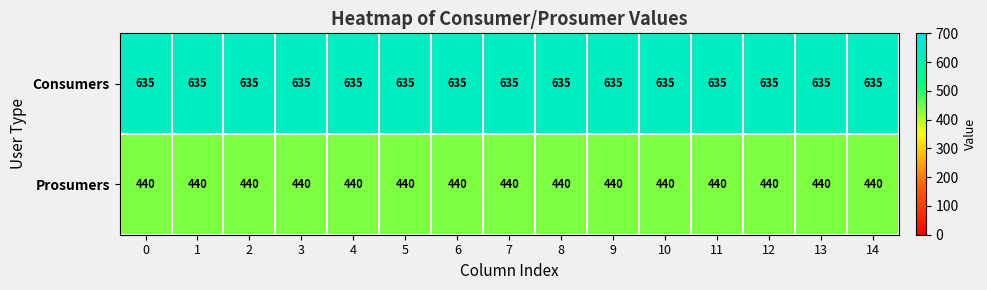

What is the difference between the highest and lowest values at 5?

195